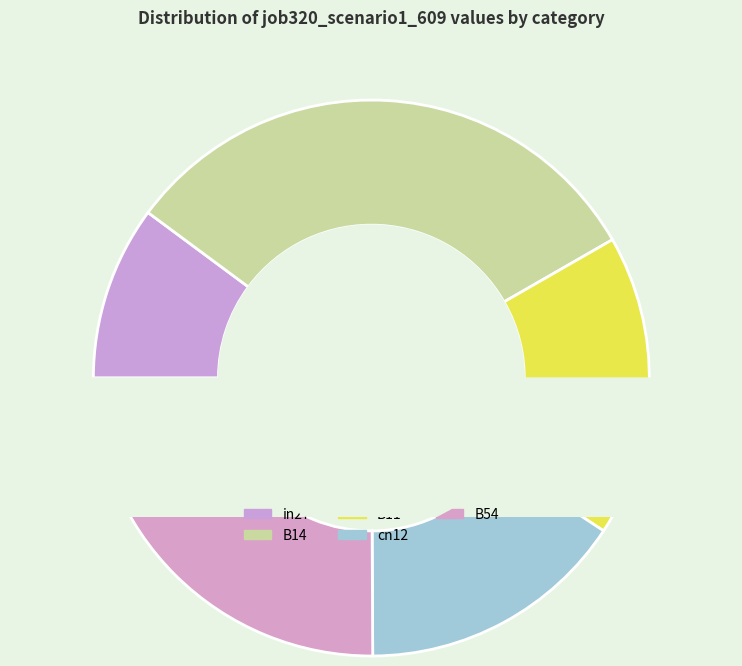

Is it true that cn12 is 9% of the pie?

False